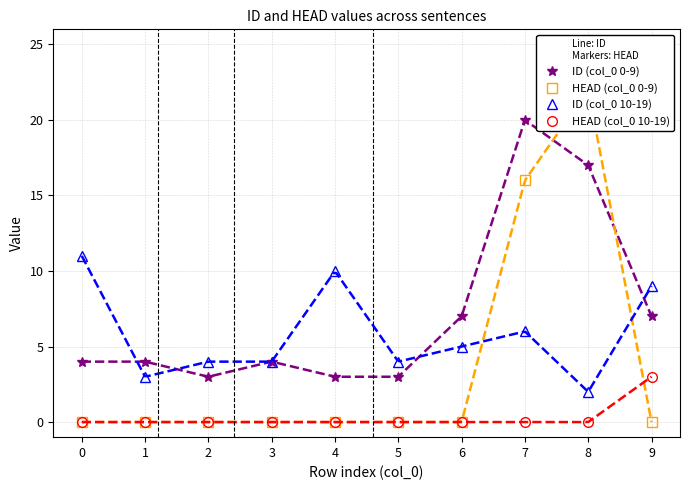

Rank the categories by HEAD (col_0 0-9) value from highest to lowest.

8, 7, 0, 1, 2, 3, 4, 5, 6, 9